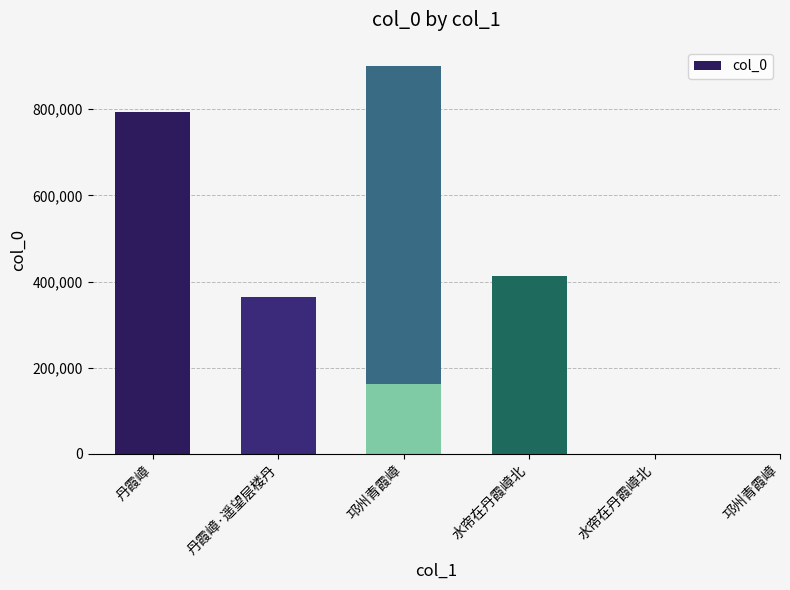

Rank the categories by value from highest to lowest.

邛州青霞嶂, 丹霞嶂, 水帘在丹霞嶂北, 丹霞嶂·遥望层楼丹, 水帘在丹霞嶂北, 邛州青霞嶂